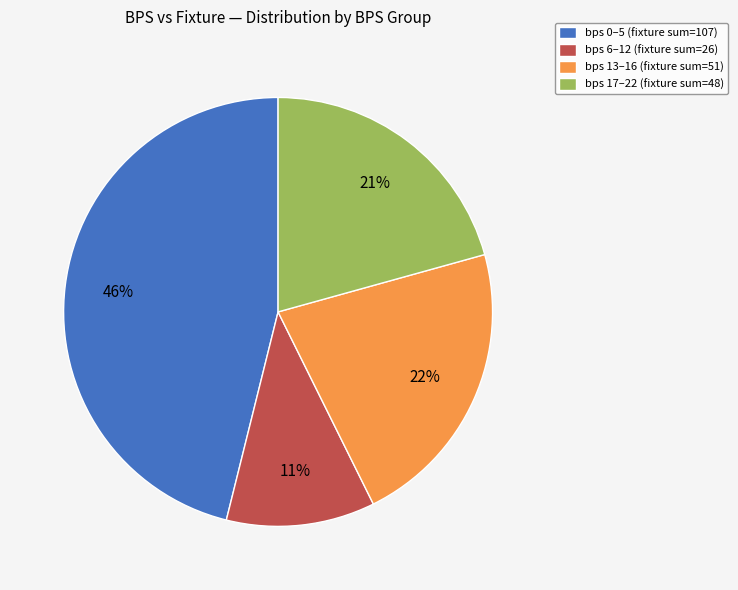

What is the ratio of the value at bps 6–12 (fixture sum=26) to the value at bps 17–22 (fixture sum=48)?

0.5